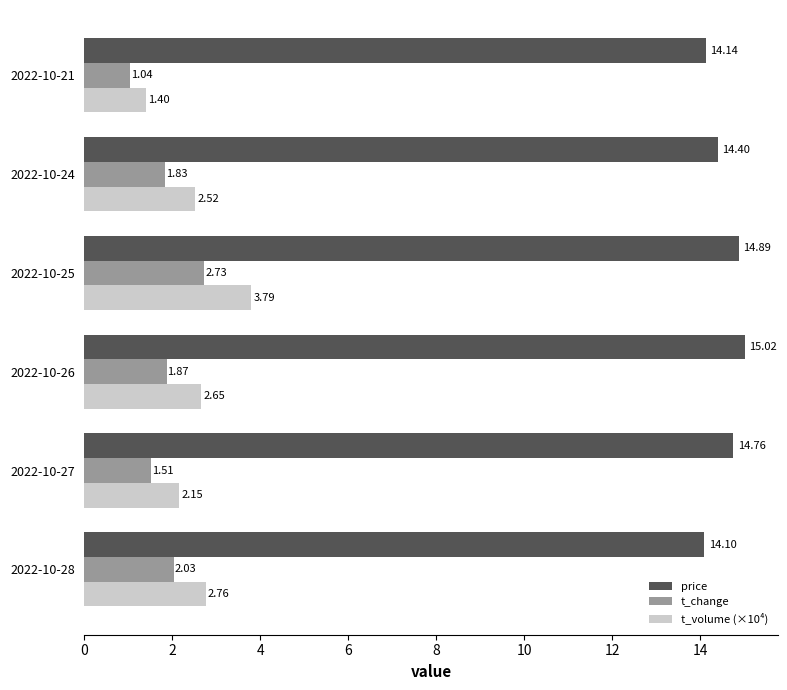

Which series has the largest total across all categories?

price